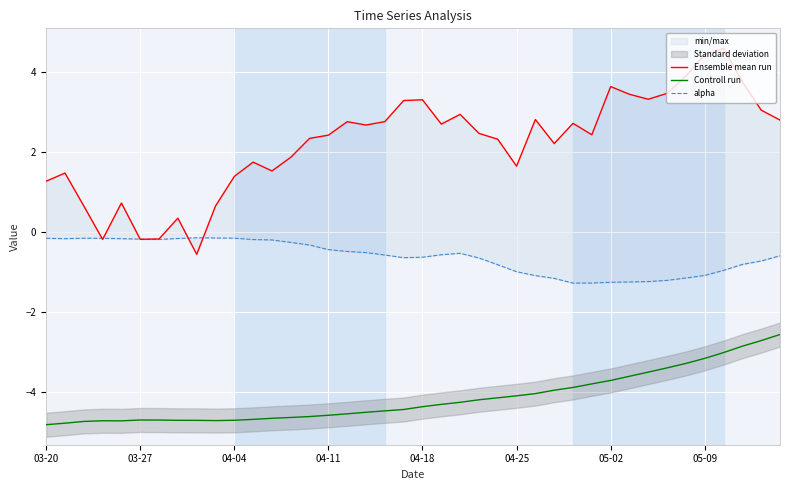

What is the highest value of the Controll run series?

-2.6